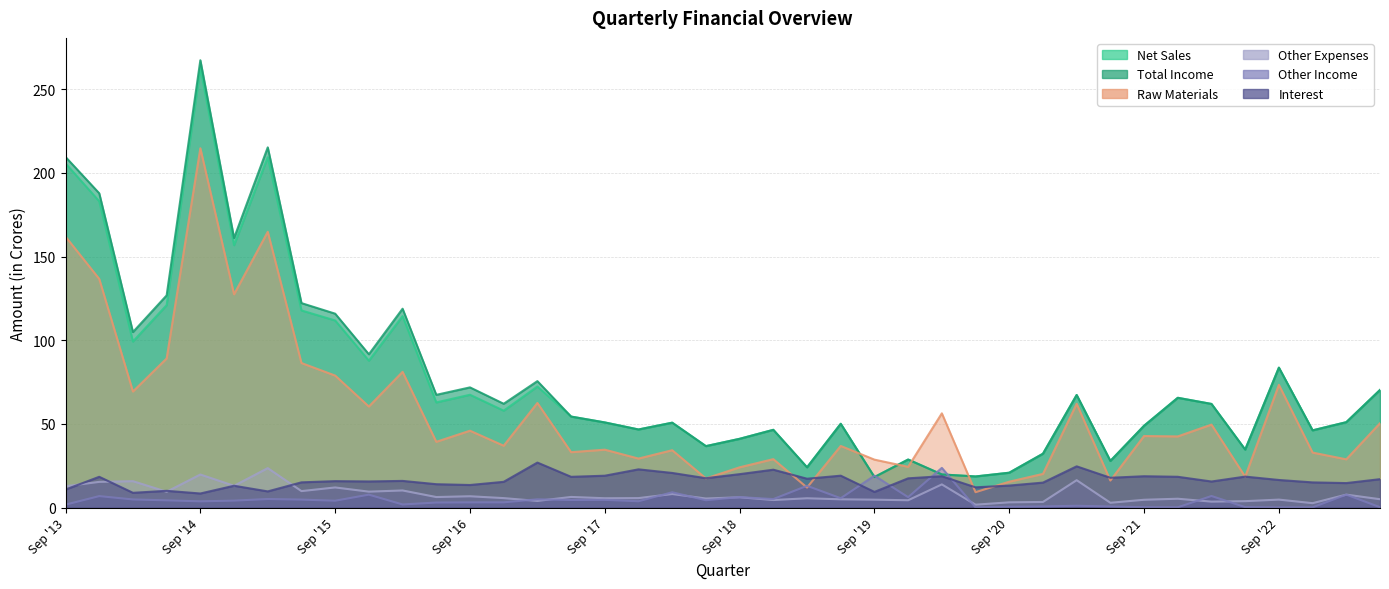

Reading left to right, extract all data points from this chart.

Net Sales: 205.6	183.0	99.2	121.0	262.7	156.8	209.3	117.8	111.8	87.8	114.4	62.9	67.4	57.9	72.3	54.4	50.9	46.7	50.8	36.8	41.1	46.5	24.1	50.1	18.3	28.7	19.8	18.6	20.9	32.2	67.3	27.9	48.9	65.6	62.0	34.7	83.6	46.2	51.1	70.3
Total Income: 209.5	187.8	104.9	126.8	267.2	161.0	215.2	122.2	115.9	91.6	118.8	67.4	71.8	62.0	75.6	54.4	50.9	46.7	50.8	36.8	41.1	46.5	24.1	50.1	18.3	28.7	19.8	18.6	20.9	32.2	67.3	27.9	48.9	65.6	62.0	34.7	83.6	46.2	51.1	70.3
Raw Materials: 161.9	136.6	69.4	89.1	214.7	127.4	164.8	86.4	78.9	60.4	81.1	39.3	46.0	37.0	62.5	33.1	34.6	29.3	34.3	17.5	24.1	29.0	12.0	36.9	28.7	24.4	56.3	9.2	15.5	20.2	62.1	16.2	42.8	42.5	49.6	18.5	73.4	32.9	28.9	50.4
Other Expenses: 12.8	15.4	15.8	9.5	19.8	13.1	23.6	9.9	12.1	9.6	10.3	6.3	6.8	5.7	4.0	6.4	5.6	5.7	8.1	5.5	6.2	4.5	5.6	5.0	4.8	4.4	13.9	1.8	3.2	3.4	16.4	2.9	4.7	5.3	3.6	3.9	4.8	2.7	7.8	5.0
Other Income: 1.8	6.9	4.9	4.4	3.8	4.2	5.2	4.8	4.1	7.8	1.9	3.1	3.2	3.2	5.0	4.6	4.7	3.8	9.2	4.4	6.3	5.1	13.0	5.6	19.1	6.3	23.8	0.2	0.5	0.7	1.1	0.7	0.2	0.2	7.0	0.3	0.1	0.2	7.8	0.3
Interest: 10.8	18.4	8.9	10.1	8.5	13.1	9.7	15.1	15.8	15.7	16.0	14.0	13.5	15.4	26.9	18.4	19.1	22.9	20.7	17.6	20.0	22.7	17.3	19.1	9.4	17.5	18.8	12.1	13.2	15.0	24.7	17.9	18.8	18.4	15.6	18.6	16.5	15.1	14.7	17.0